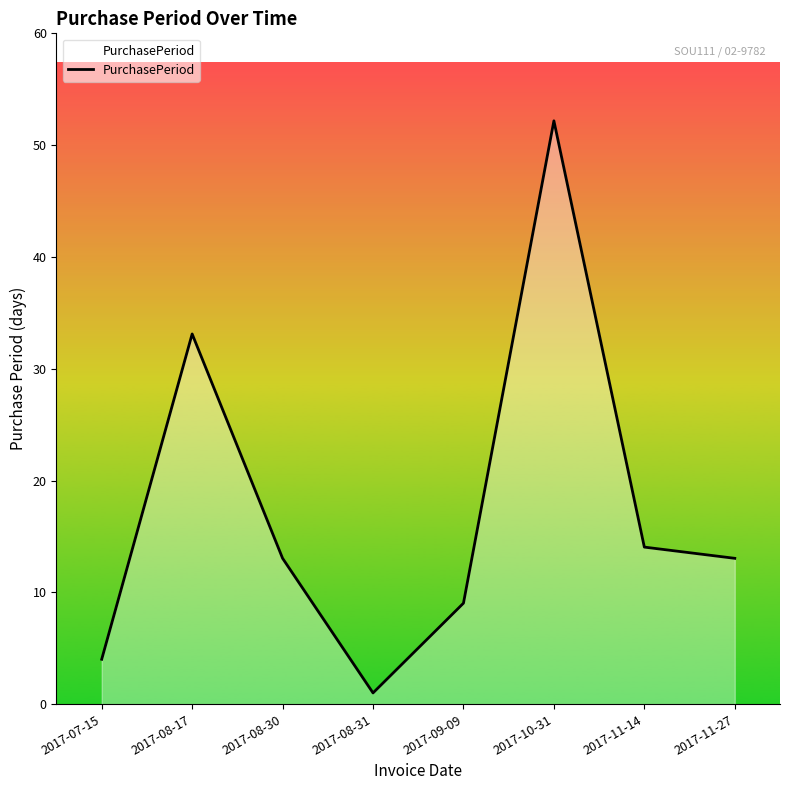

What is the sum of all values?

139